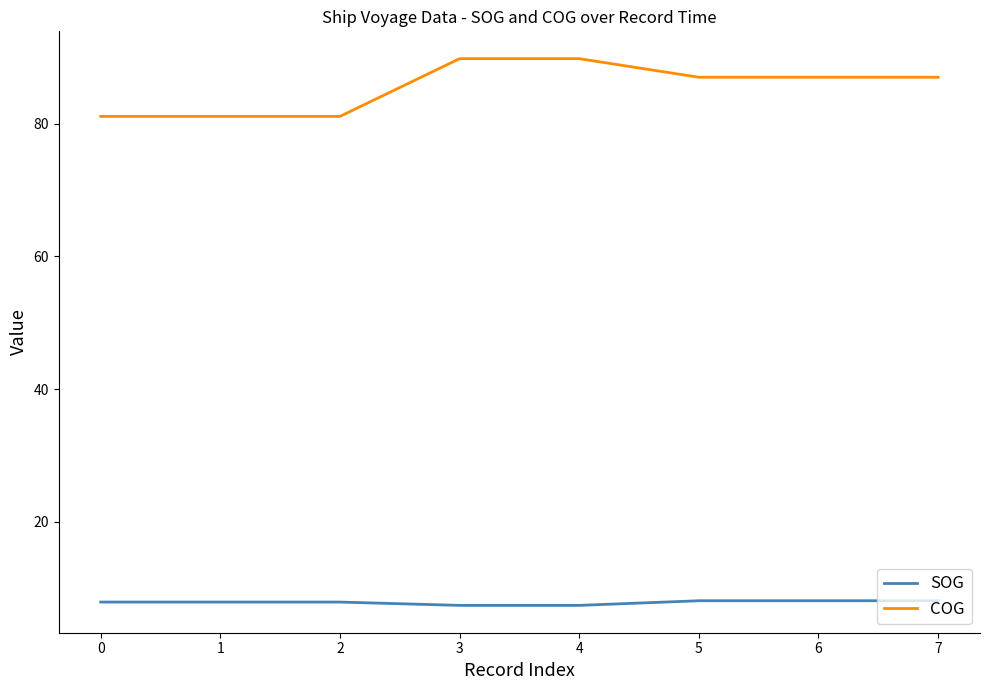

Is this an area chart (filled region under the line)?

No